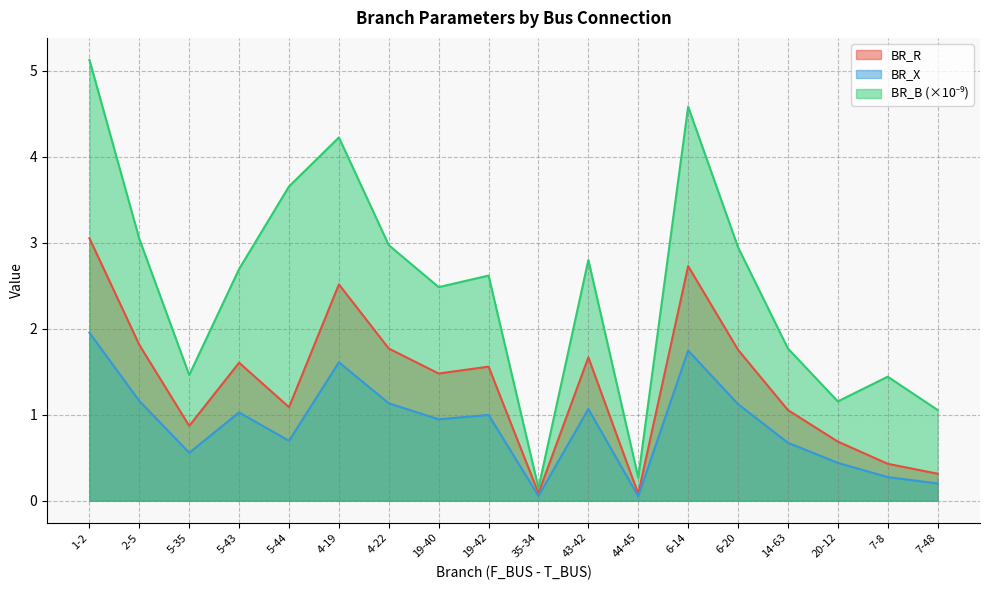

Reading left to right, transcribe all the data shown in this chart.

BR_R: 1-2=3.1	2-5=1.8	5-35=0.9	5-43=1.6	5-44=1.1	4-19=2.5	4-22=1.8	19-40=1.5	19-42=1.6	35-34=0.1	43-42=1.7	44-45=0.1	6-14=2.7	6-20=1.8	14-63=1.1	20-12=0.7	7-8=0.4	7-48=0.3
BR_X: 1-2=2.0	2-5=1.2	5-35=0.6	5-43=1.0	5-44=0.7	4-19=1.6	4-22=1.1	19-40=0.9	19-42=1.0	35-34=0.1	43-42=1.1	44-45=0.1	6-14=1.7	6-20=1.1	14-63=0.7	20-12=0.4	7-8=0.3	7-48=0.2
BR_B: 1-2=5.1	2-5=3.0	5-35=1.5	5-43=2.7	5-44=3.7	4-19=4.2	4-22=3.0	19-40=2.5	19-42=2.6	35-34=0.1	43-42=2.8	44-45=0.3	6-14=4.6	6-20=2.9	14-63=1.8	20-12=1.2	7-8=1.4	7-48=1.1